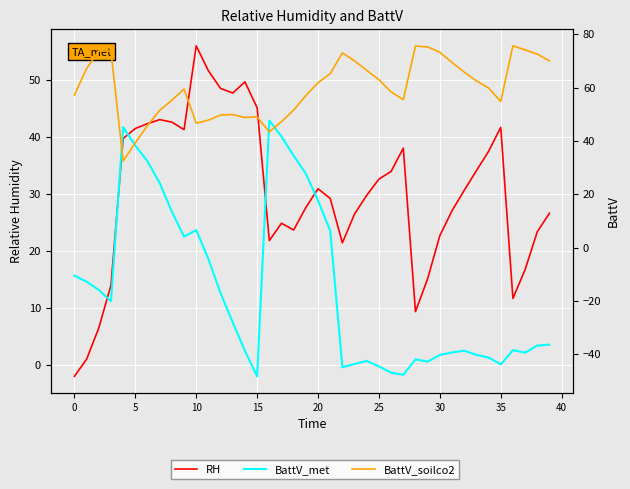

How many interior local peaks does the BattV_soilco2 series have?

7